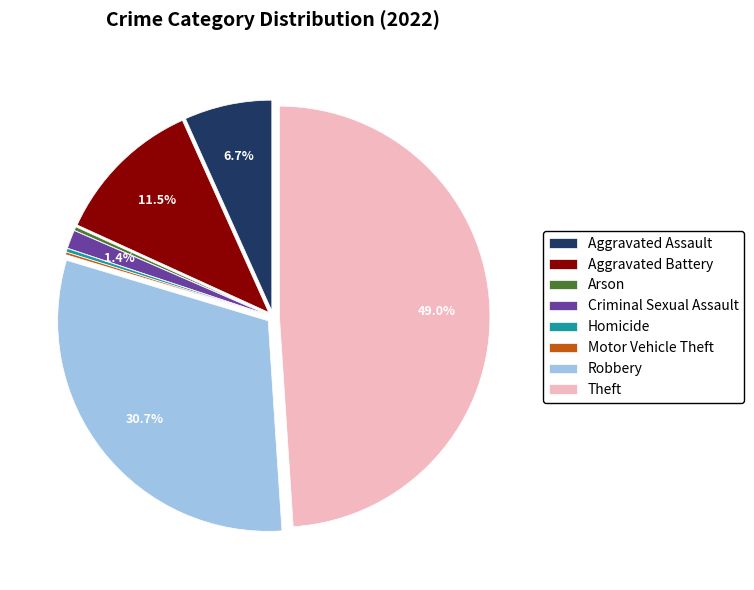

Is the sum of Robbery and Aggravated Battery greater than half?

No